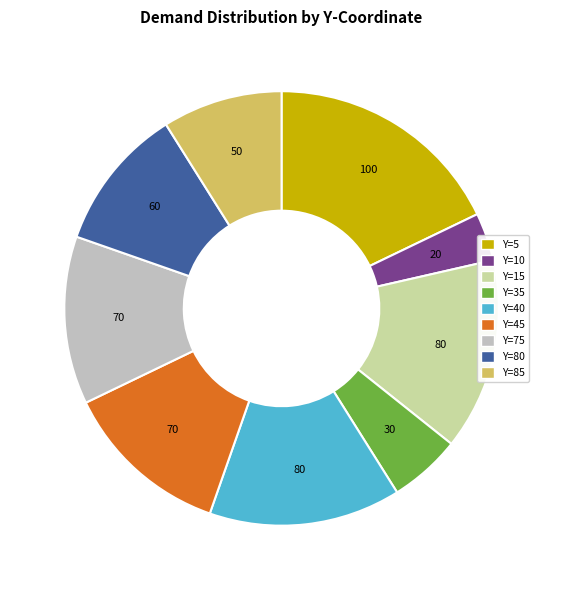

Is there a majority slice in this chart?

No